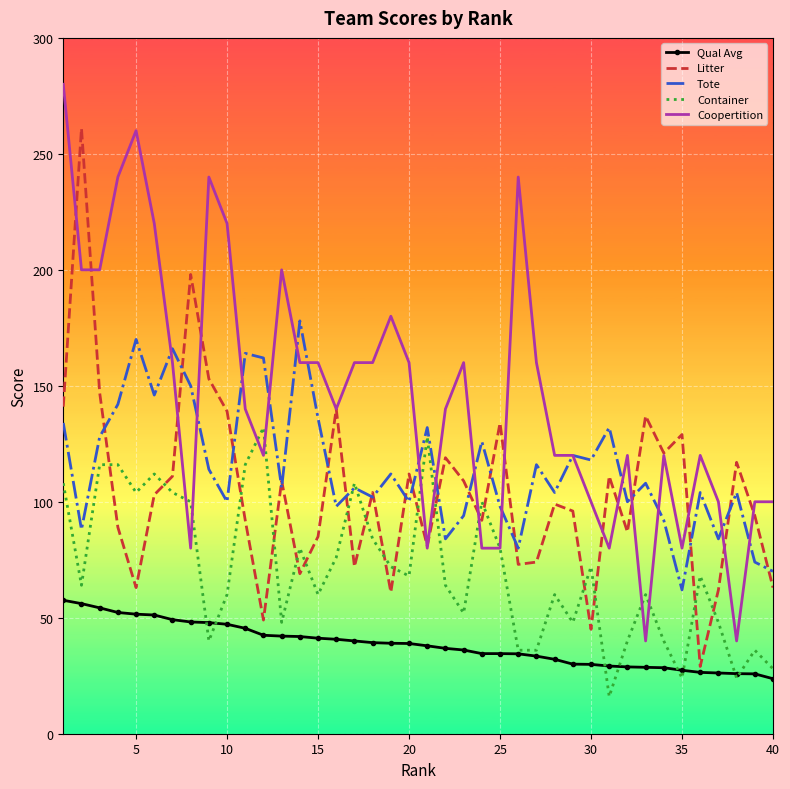

Which series has the largest total across all categories?

Coopertition